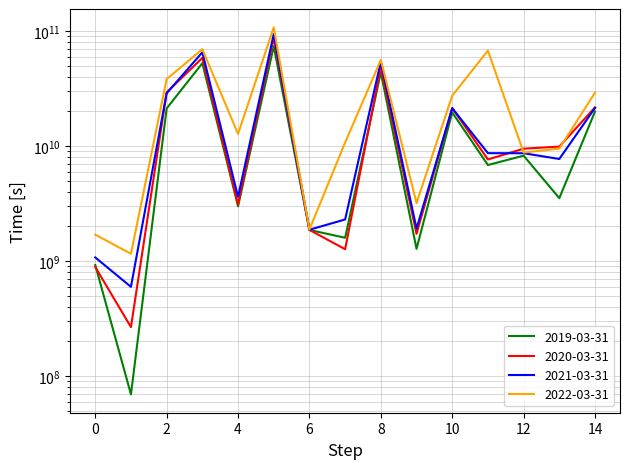

How many interior local peaks does the 2022-03-31 series have?

4